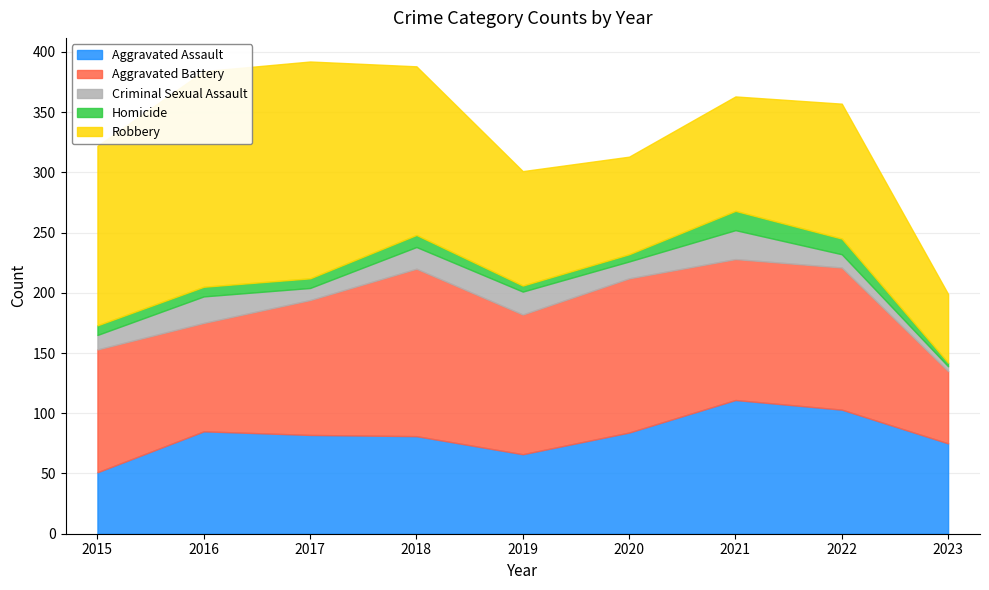

At 2019, list the series in order from smallest to largest.

Homicide, Criminal Sexual Assault, Aggravated Assault, Robbery, Aggravated Battery